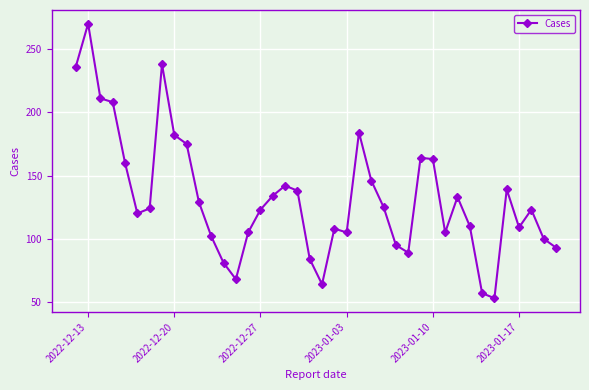

What is the value of the 14th point from the left?

68